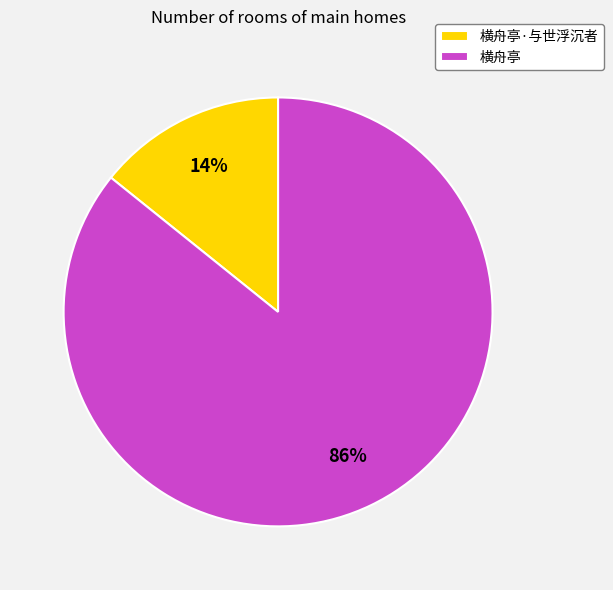

Which slice represents more than half of the pie?

横舟亭